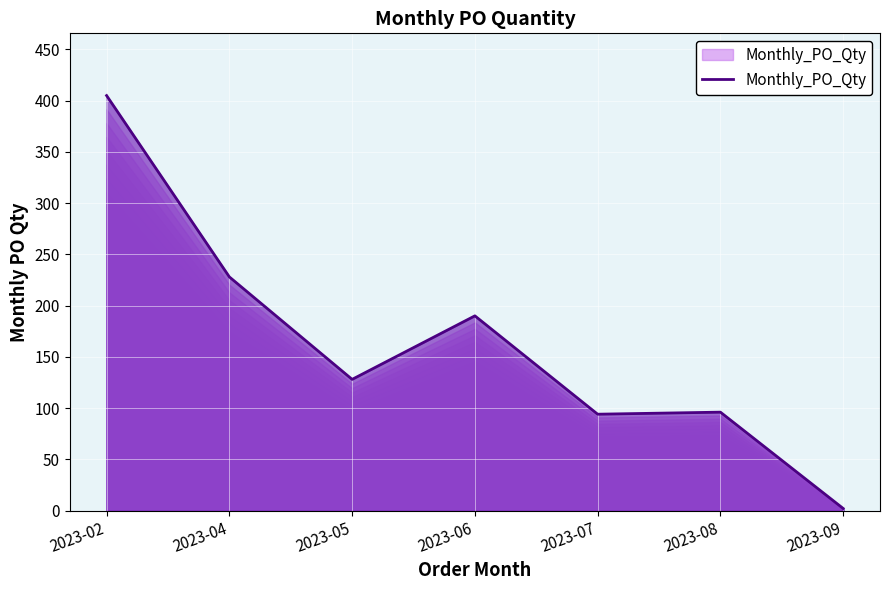

At which category does the data reach its first local peak?

2023-06